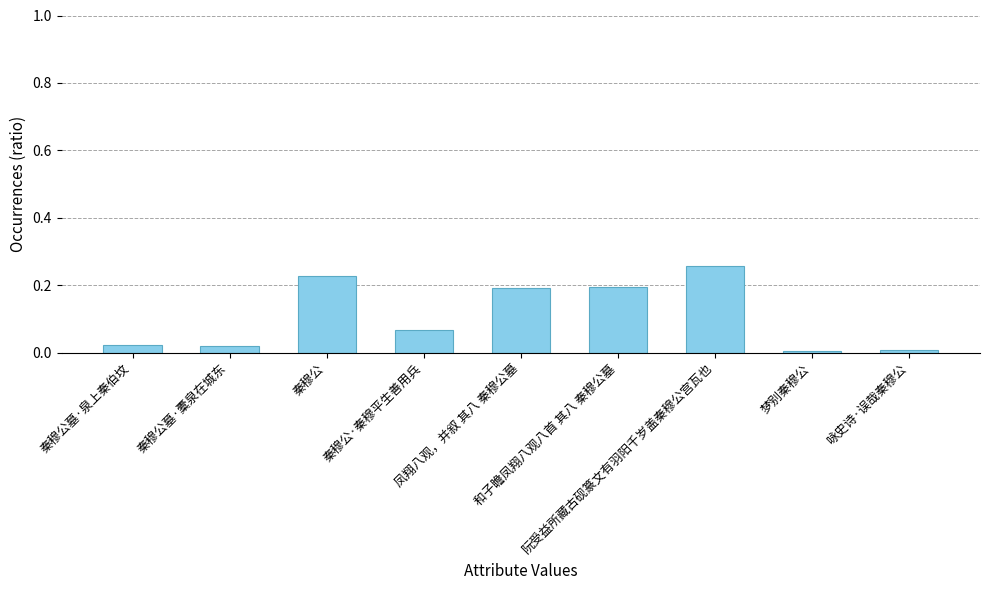

What is the label of the 4th bar from the right?

和子瞻凤翔八观八首 其八 秦穆公墓